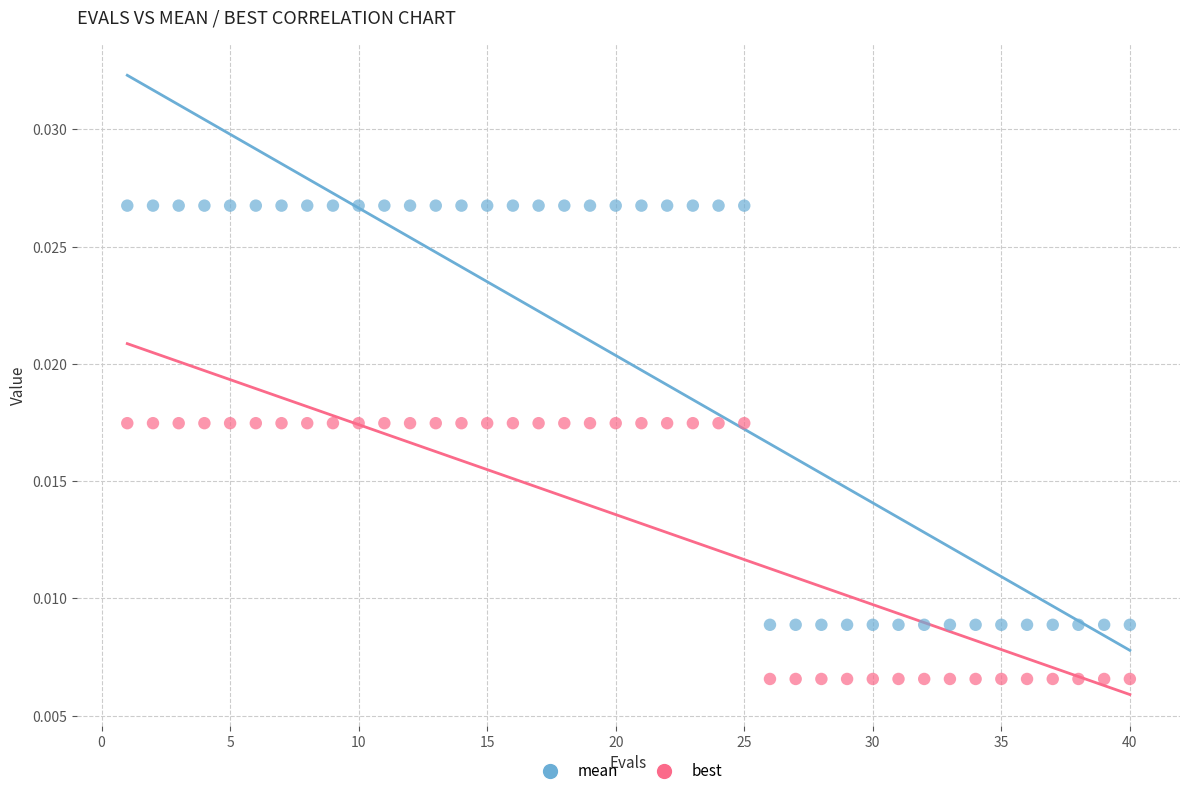

Across all data points, what is the range of X values (max minus min)?

39.0